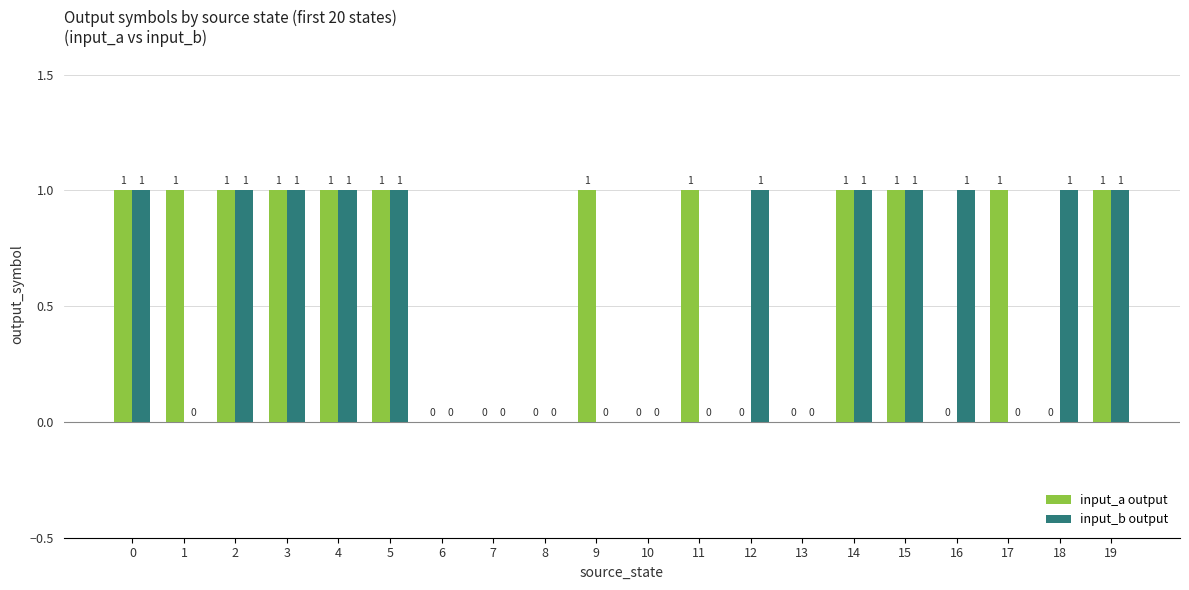

What is the approximate value of input_a output at 14?

1